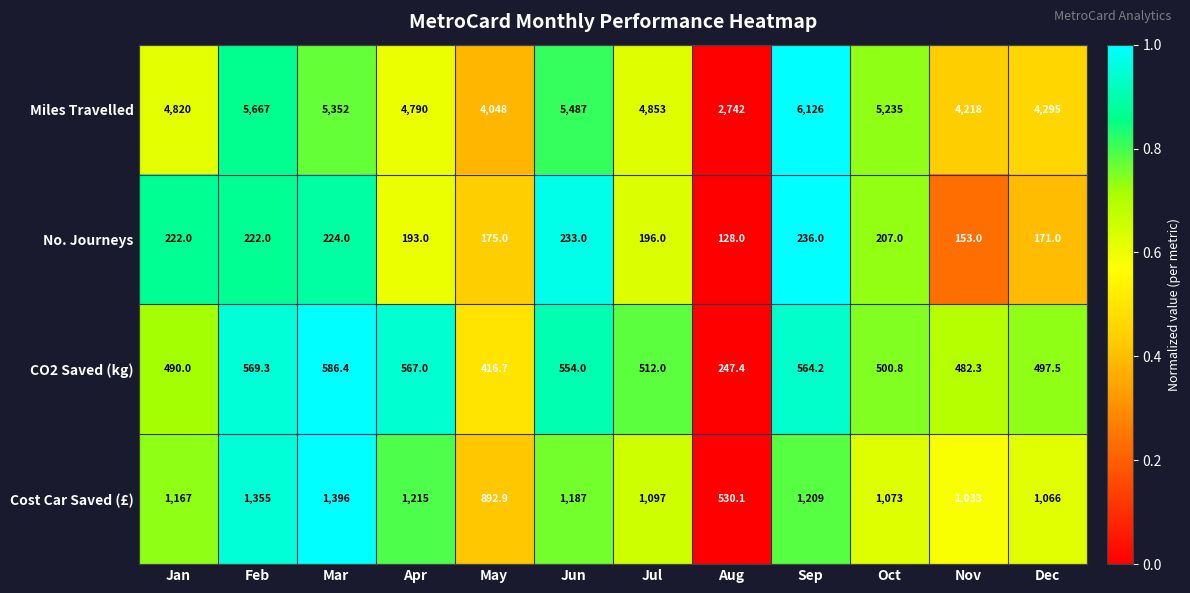

What is the spread (max minus min) of values at Nov?

4065.0